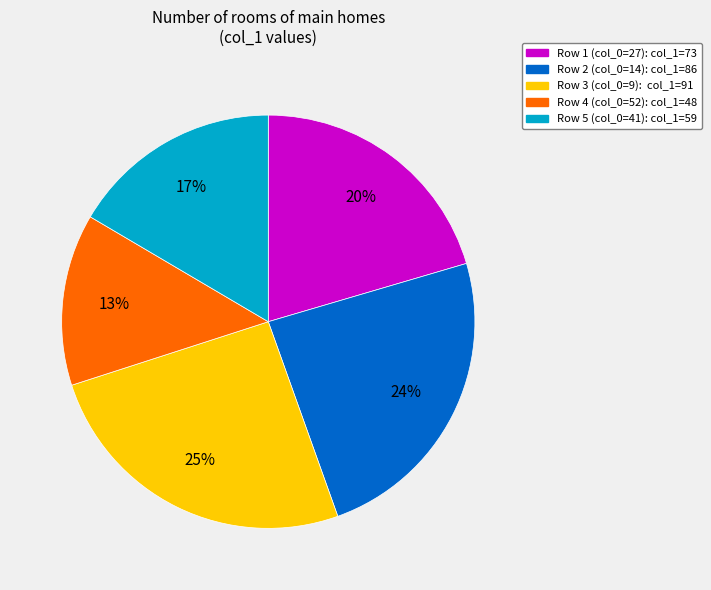

Is there a majority slice in this chart?

No